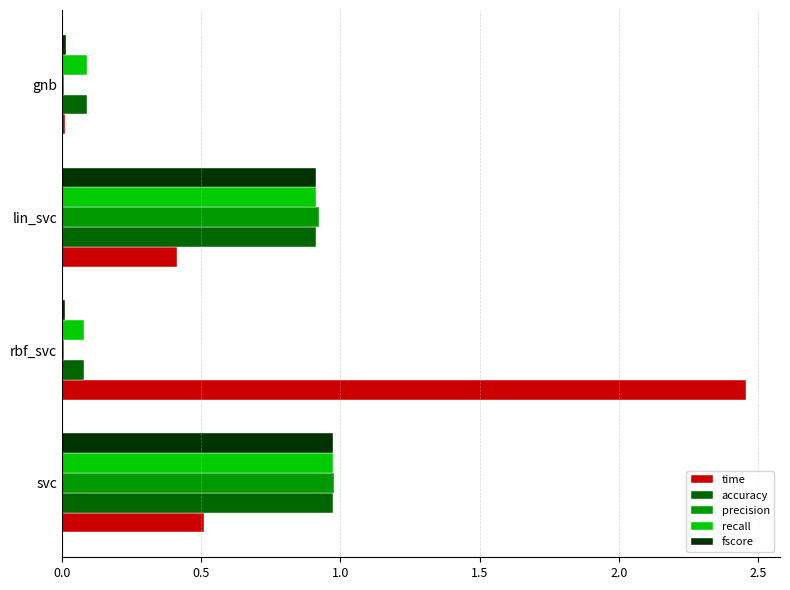

Which series has the largest total across all categories?

time